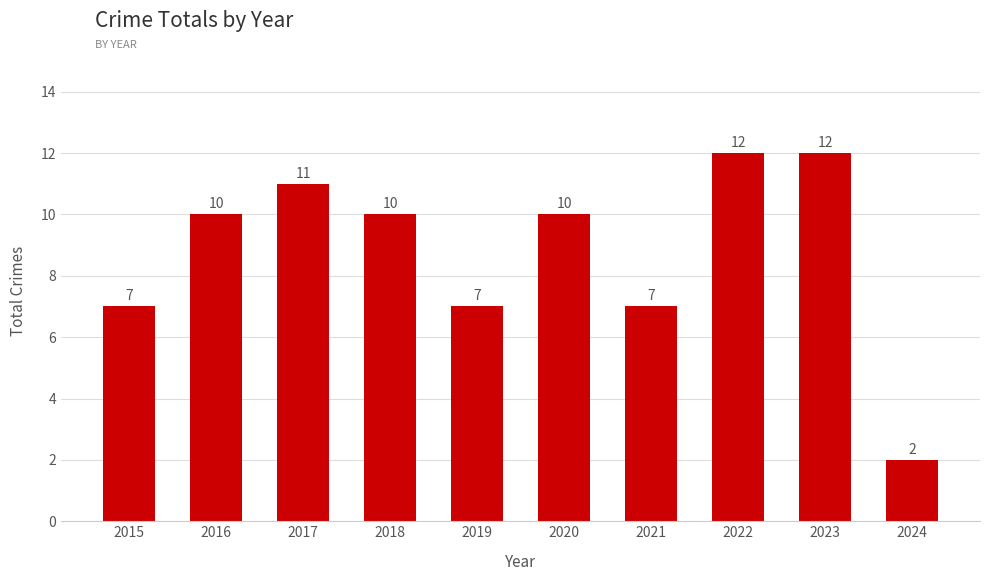

How many data points does each series have?

10